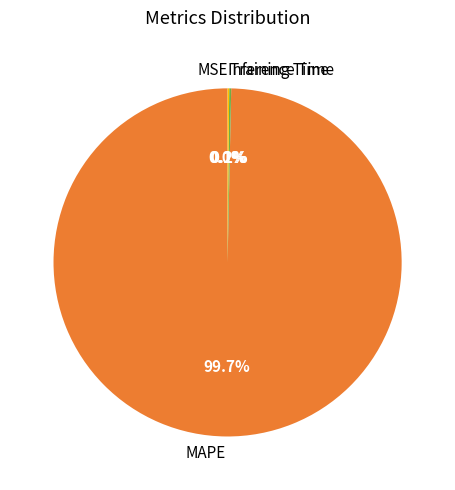

How much of the chart is everything except MAPE?

0.3%